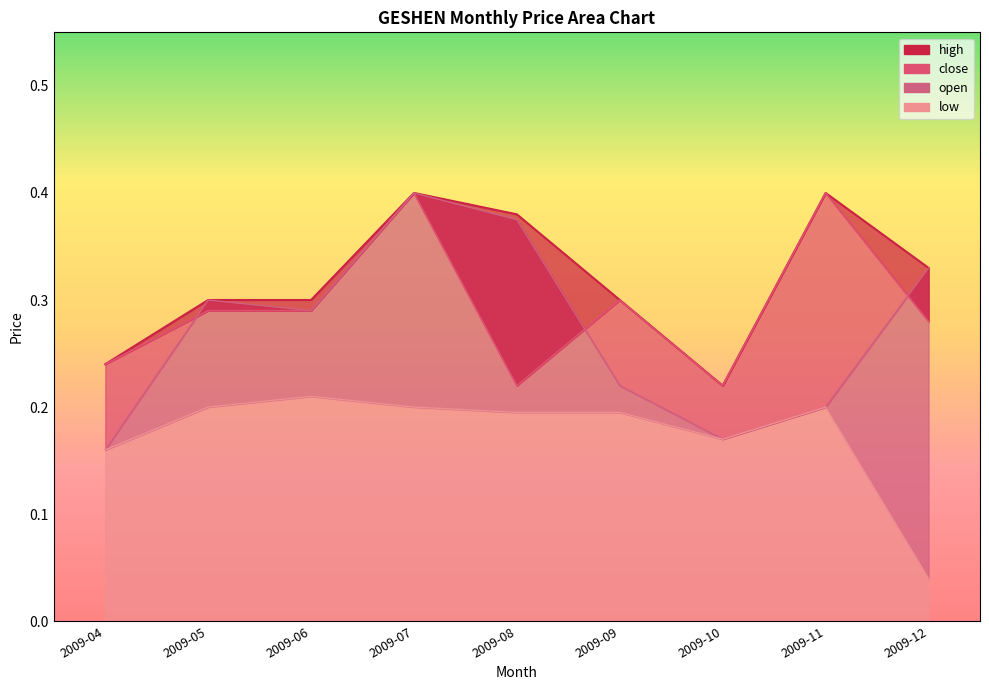

What is the difference between the maximum and minimum values in the open series?

0.2